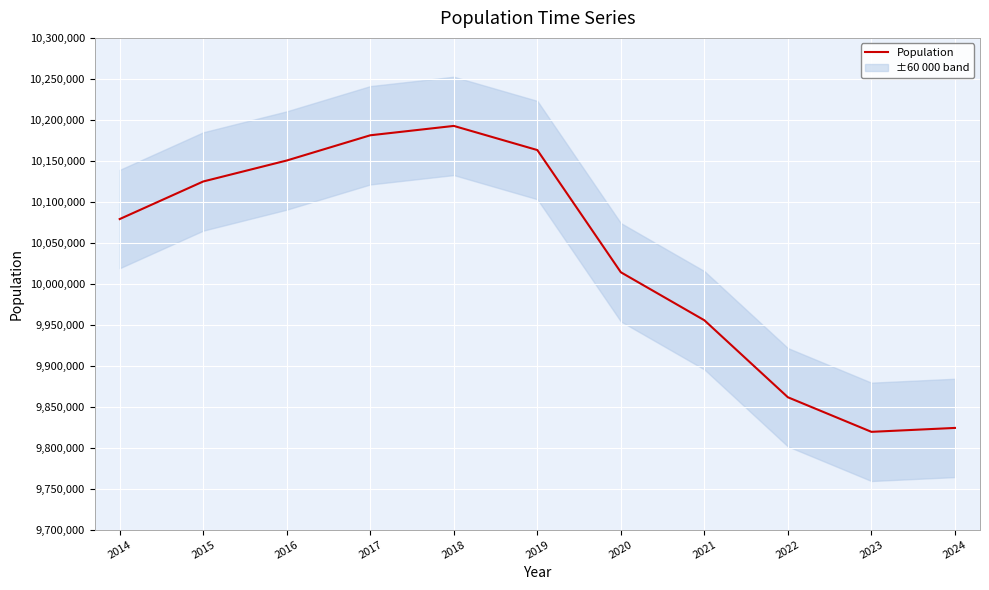

What is the average value?

10033216